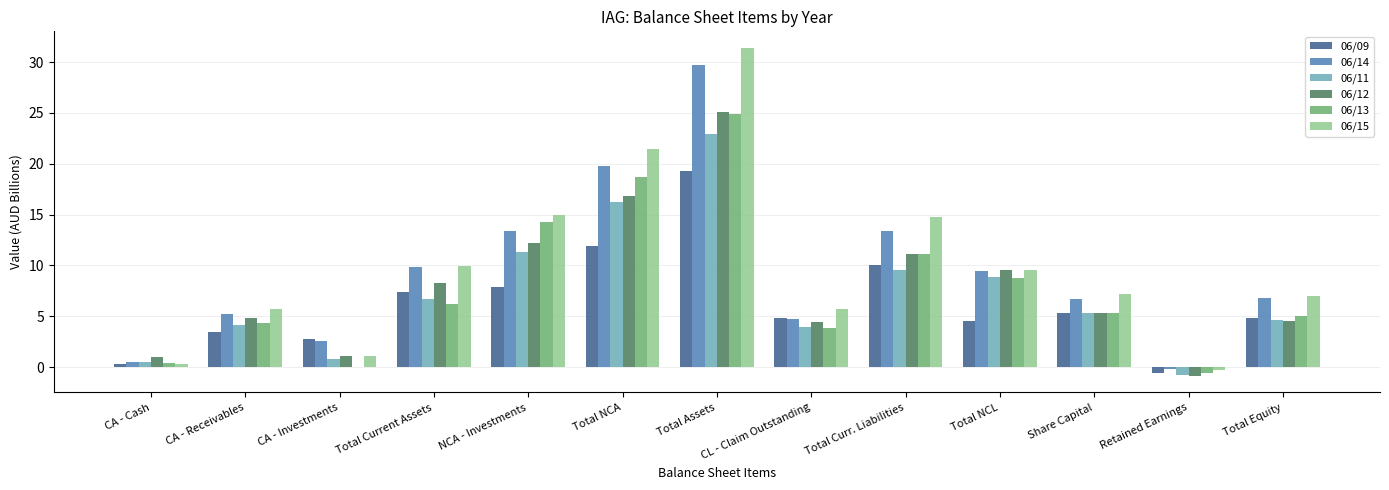

The 06/14 series shows 9.5 at Total NCL. True or false?

True